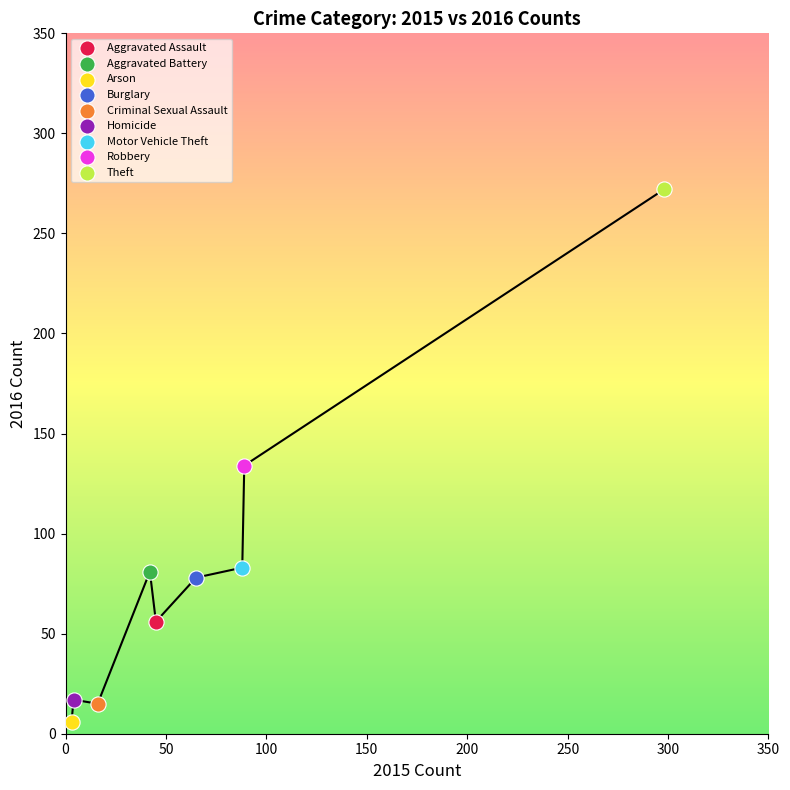

What are all the series names shown in the legend?

Aggravated Assault, Aggravated Battery, Arson, Burglary, Criminal Sexual Assault, Homicide, Motor Vehicle Theft, Robbery, Theft